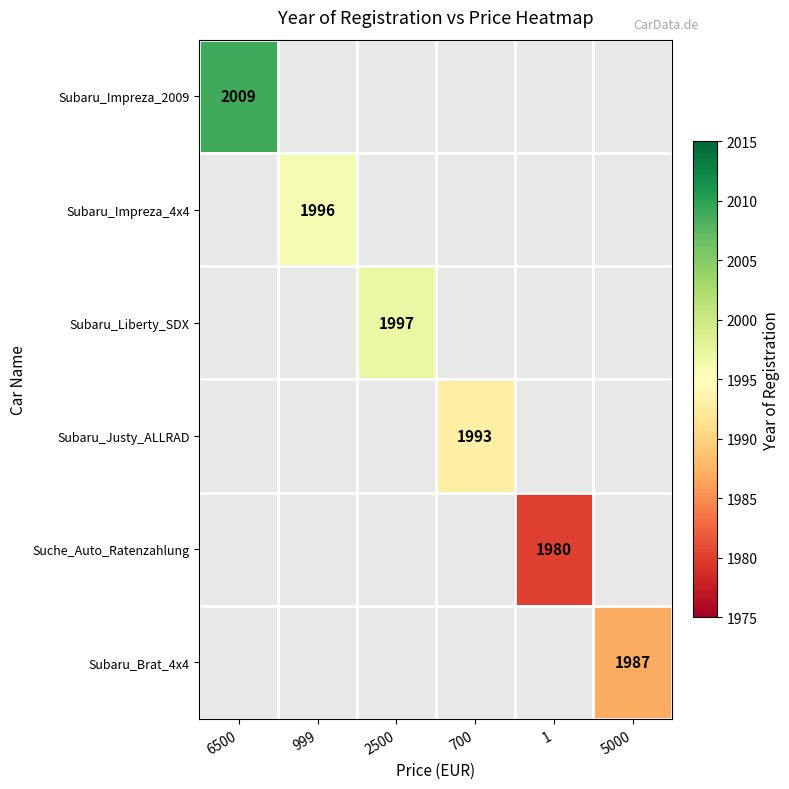

The Subaru_Brat_4x4 series shows 2744.3 at 5000. True or false?

False